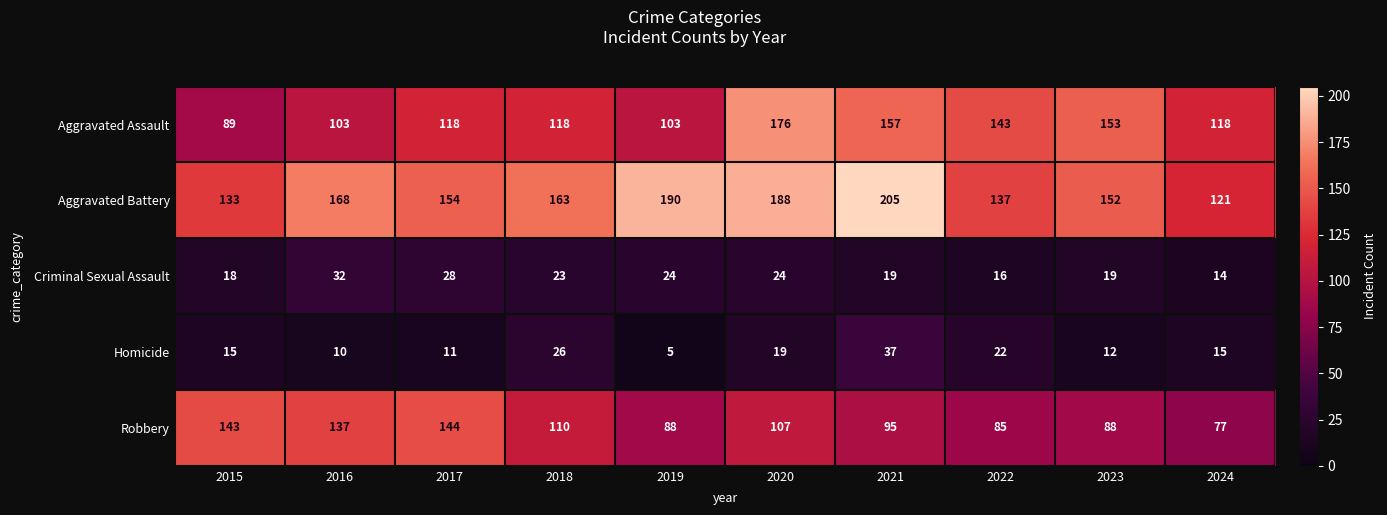

Which series has the largest total across all categories?

Aggravated Battery